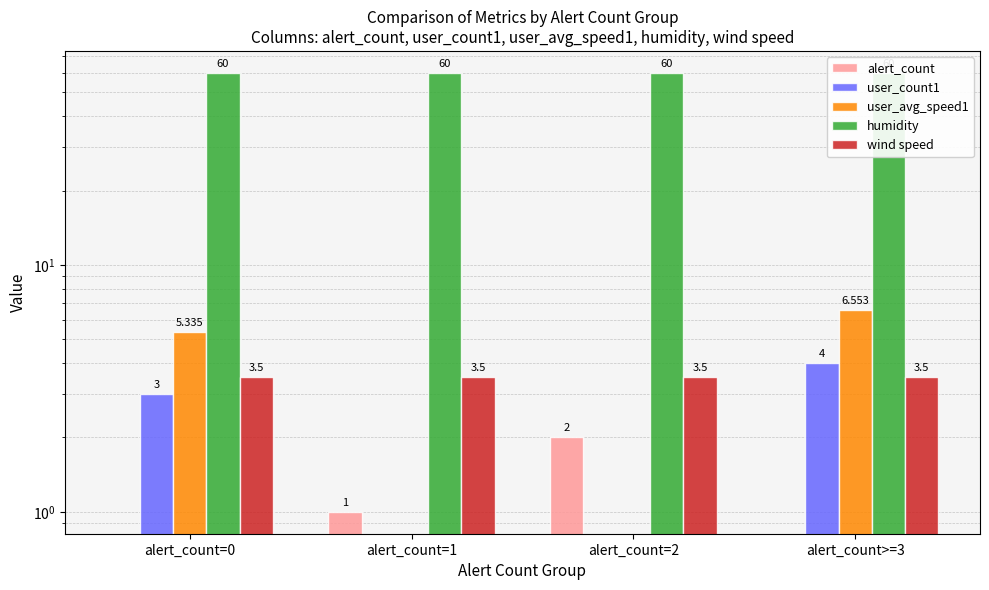

Does the chart contain any negative values?

No